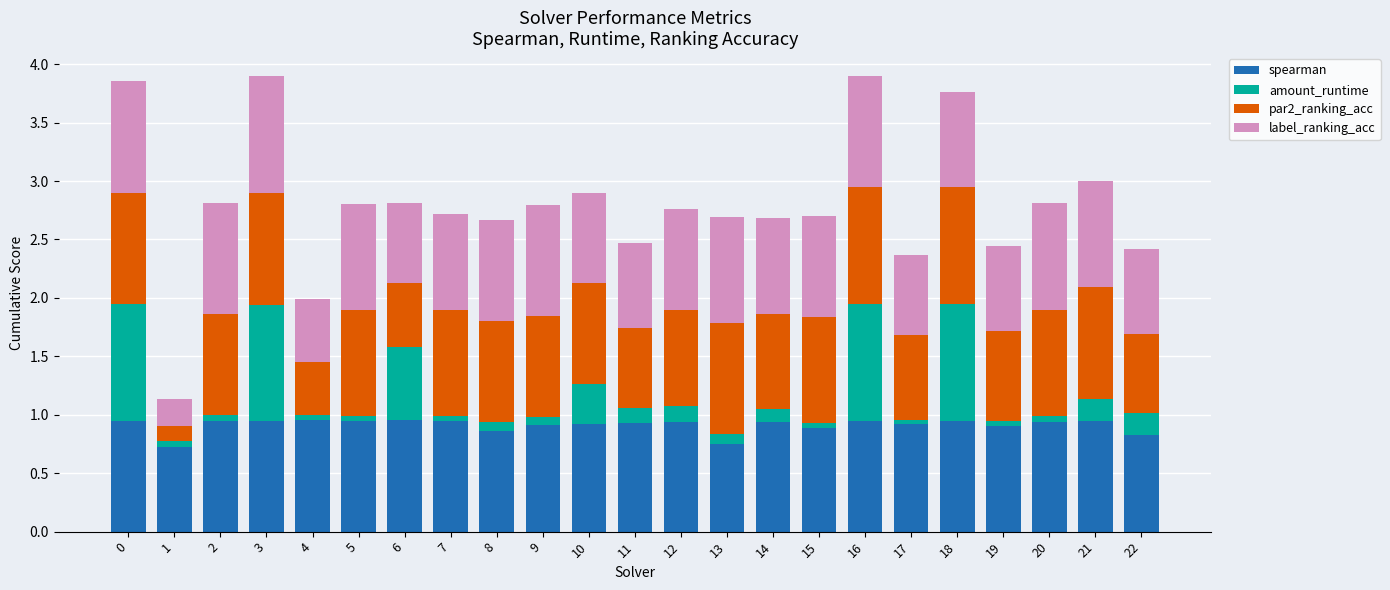

How many bars are there in total?

23